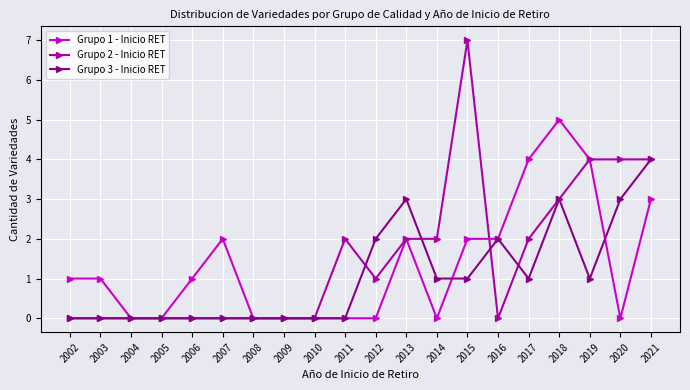

Reading left to right, extract all data points from this chart.

Grupo 1 - Inicio RET: 2002=1	2003=1	2004=0	2005=0	2006=1	2007=2	2008=0	2009=0	2010=0	2011=0	2012=0	2013=2	2014=0	2015=2	2016=2	2017=4	2018=5	2019=4	2020=0	2021=3
Grupo 2 - Inicio RET: 2002=0	2003=0	2004=0	2005=0	2006=0	2007=0	2008=0	2009=0	2010=0	2011=2	2012=1	2013=2	2014=2	2015=7	2016=0	2017=2	2018=3	2019=4	2020=4	2021=4
Grupo 3 - Inicio RET: 2002=0	2003=0	2004=0	2005=0	2006=0	2007=0	2008=0	2009=0	2010=0	2011=0	2012=2	2013=3	2014=1	2015=1	2016=2	2017=1	2018=3	2019=1	2020=3	2021=4